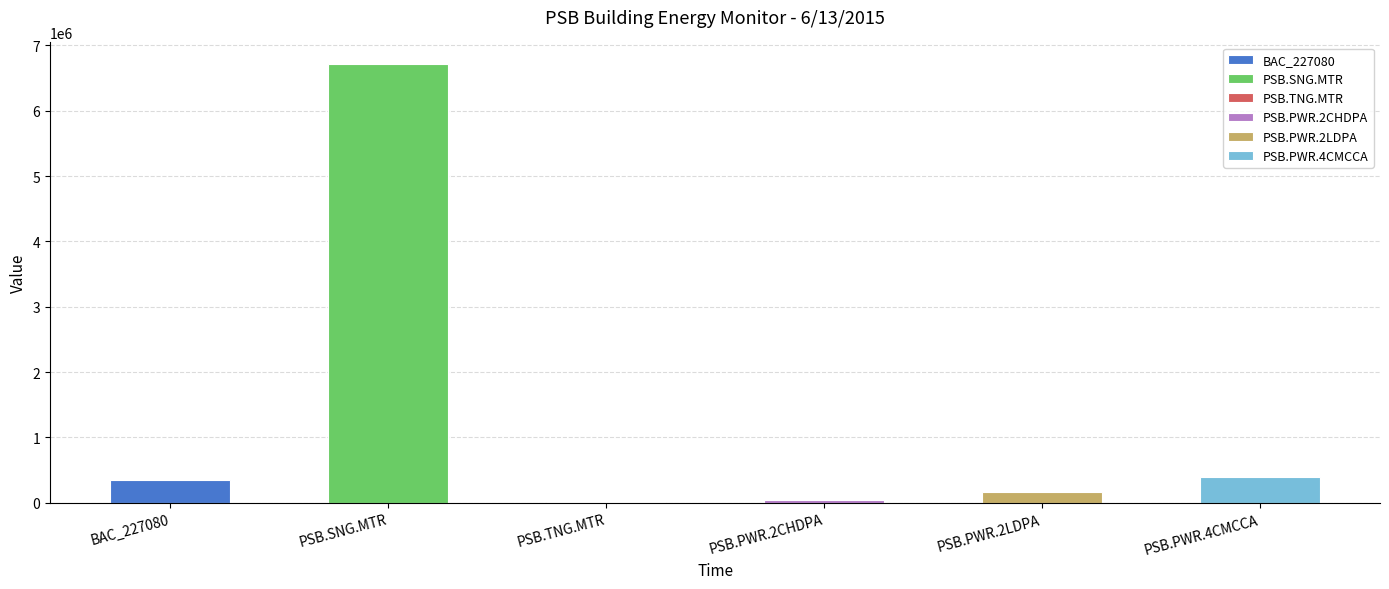

What is the value of the PSB.TNG.MTR bar at the 4th from the left?

18700